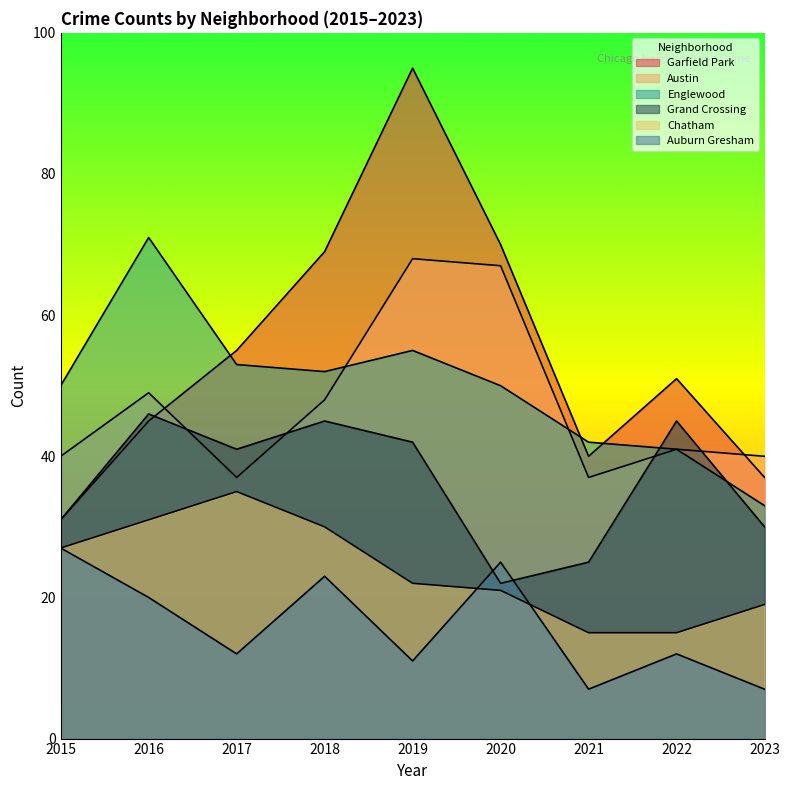

Reading right to left, what are all the values shown in this chart?

Garfield Park: 2023=37	2022=51	2021=40	2020=70	2019=95	2018=69	2017=55	2016=45	2015=31
Austin: 2023=40	2022=41	2021=37	2020=67	2019=68	2018=48	2017=37	2016=49	2015=40
Englewood: 2023=33	2022=41	2021=42	2020=50	2019=55	2018=52	2017=53	2016=71	2015=50
Grand Crossing: 2023=30	2022=45	2021=25	2020=22	2019=42	2018=45	2017=41	2016=46	2015=31
Chatham: 2023=19	2022=15	2021=15	2020=21	2019=22	2018=30	2017=35	2016=31	2015=27
Auburn Gresham: 2023=7	2022=12	2021=7	2020=25	2019=11	2018=23	2017=12	2016=20	2015=27